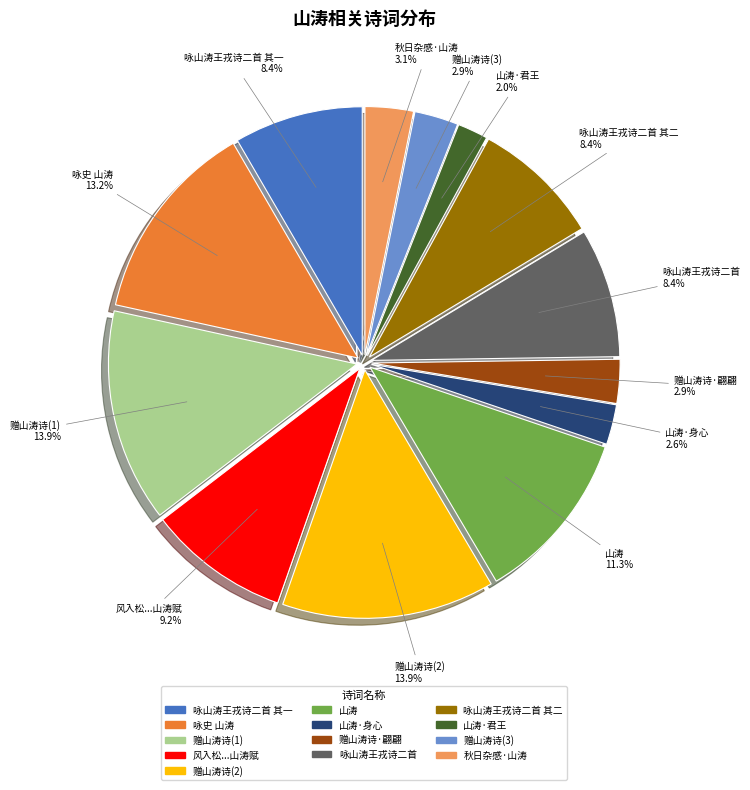

Is there a majority slice in this chart?

No